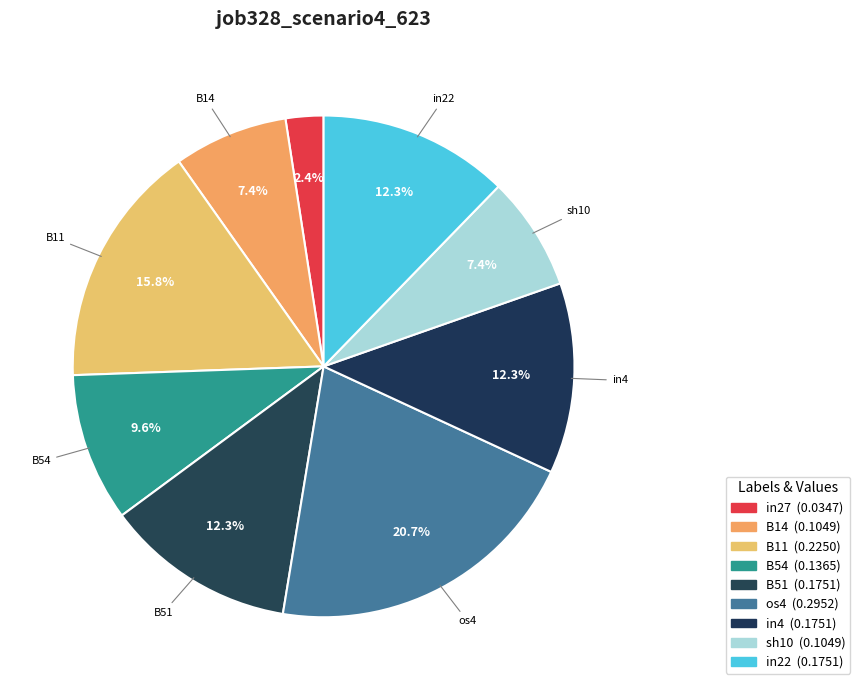

How many slices are in this pie chart?

9